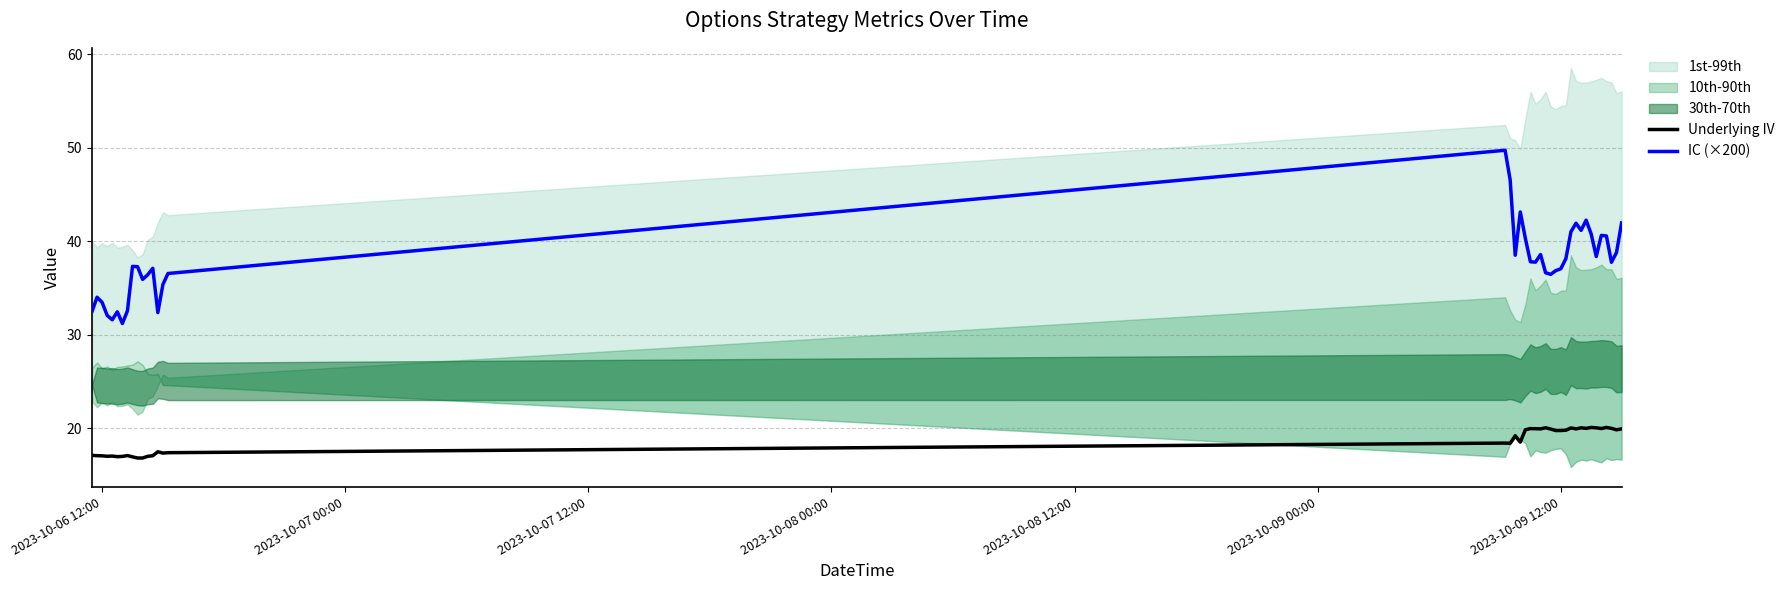

The Underlying IV series shows 17.1 at 2023-10-06 12:00. True or false?

True